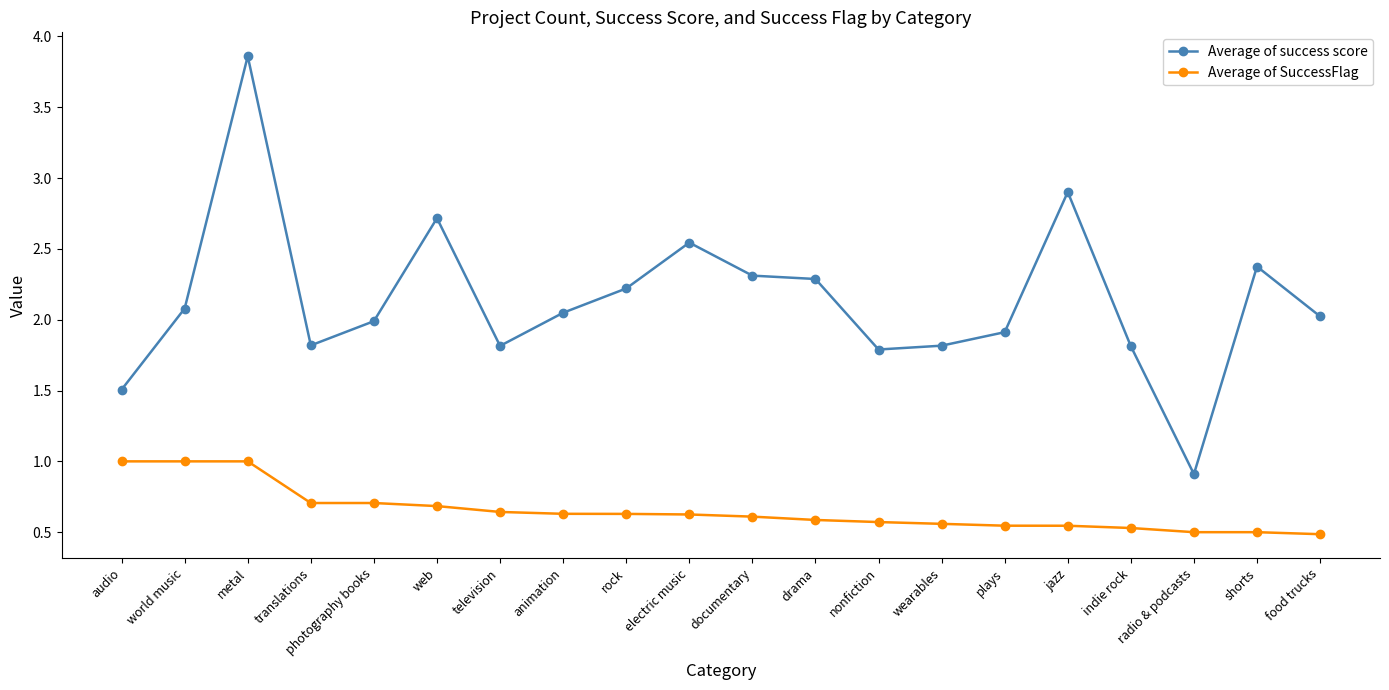

Rank the series at jazz from highest to lowest value.

Average of success score, Average of SuccessFlag